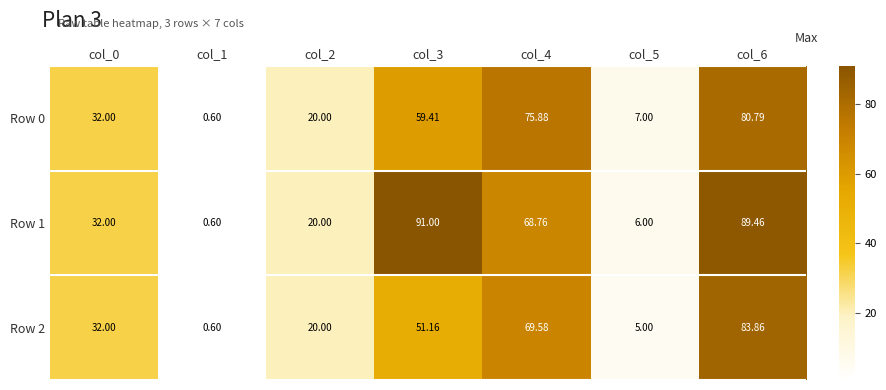

Is the value of Row 2 at col_0 greater than the value of Row 1 at col_2?

Yes